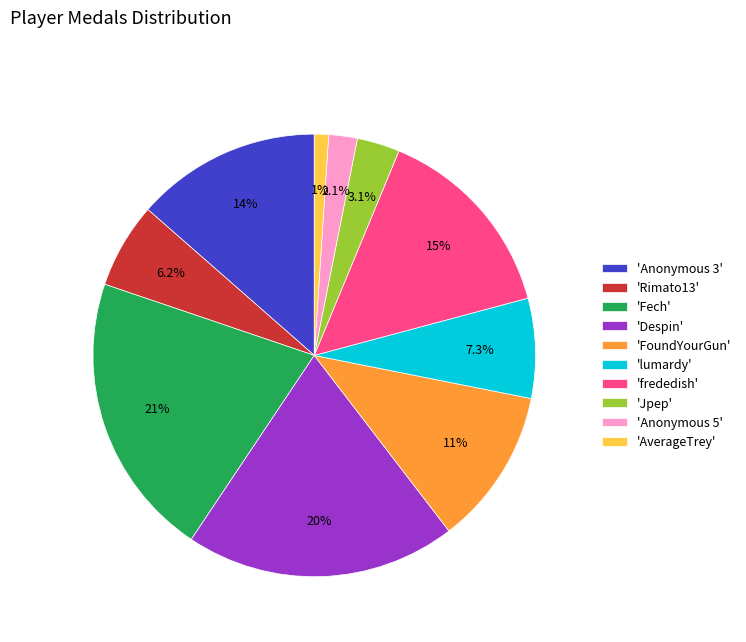

Is the sum of 'lumardy' and 'Rimato13' greater than half?

No